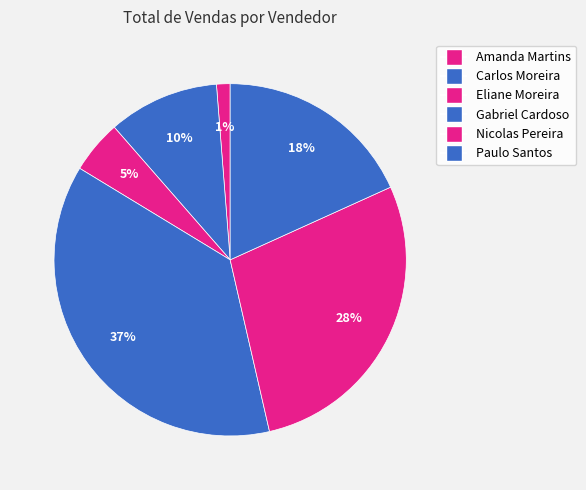

How many slices are in this pie chart?

6